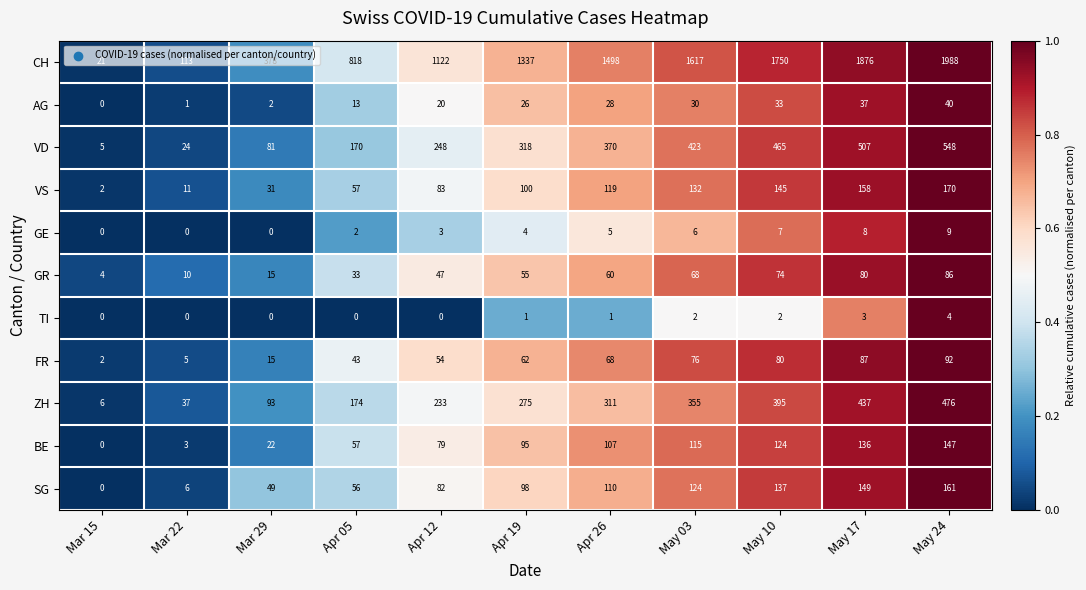

Which series has the largest total across all categories?

CH